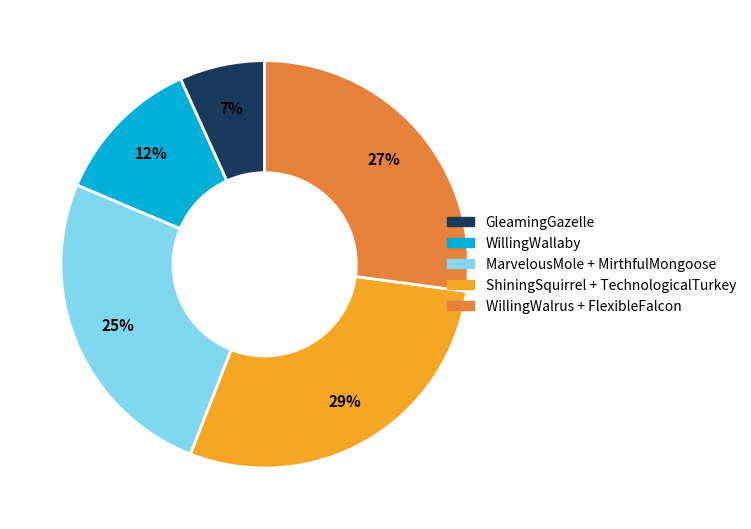

Does any single category account for the majority?

No